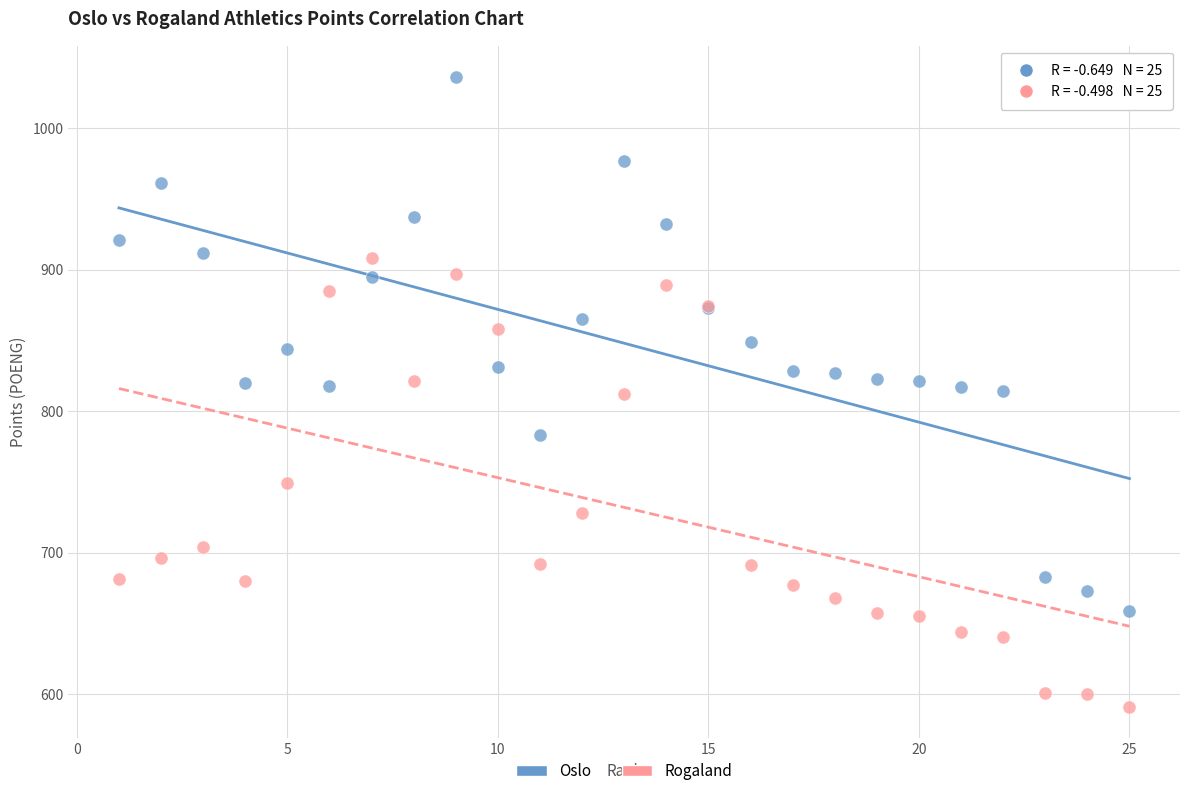

What is the X range (max minus min) for the scatter plot?

24